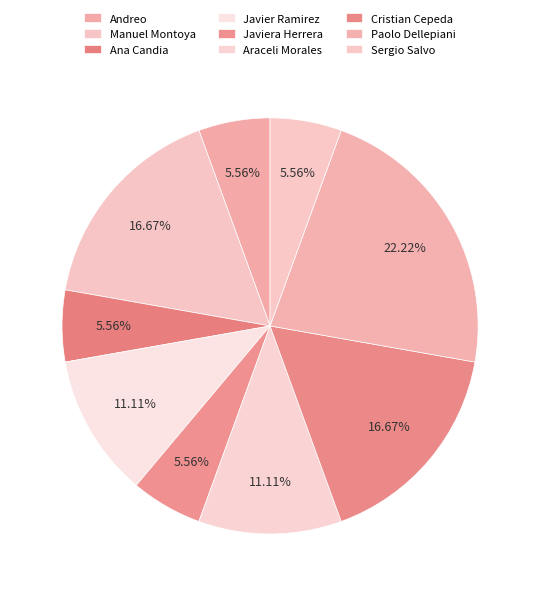

What is the largest slice in the pie chart?

Paolo Dellepiani